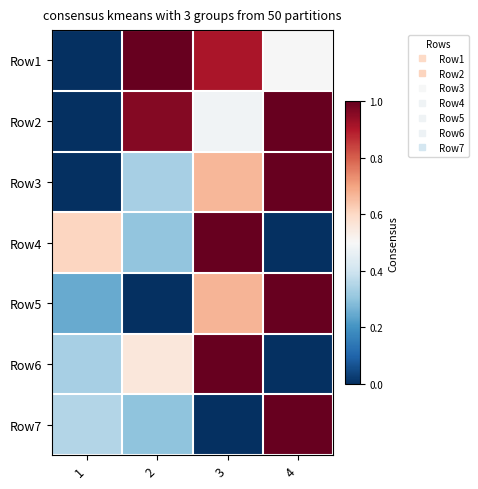

At how many categories does at least one series exceed 0?

4